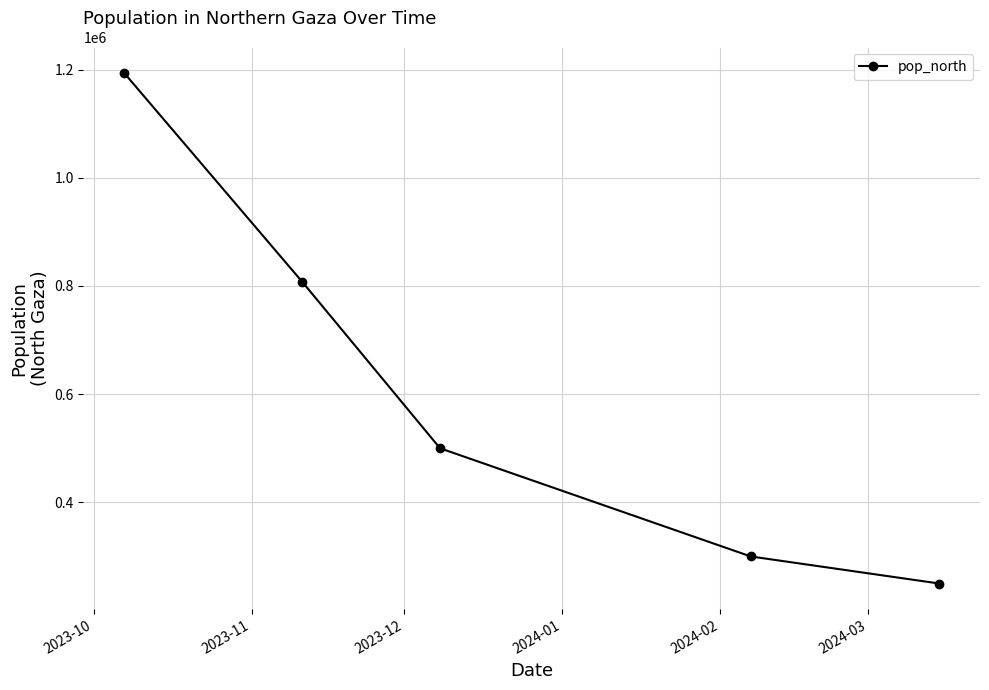

What is the maximum value shown in the chart?

1193512